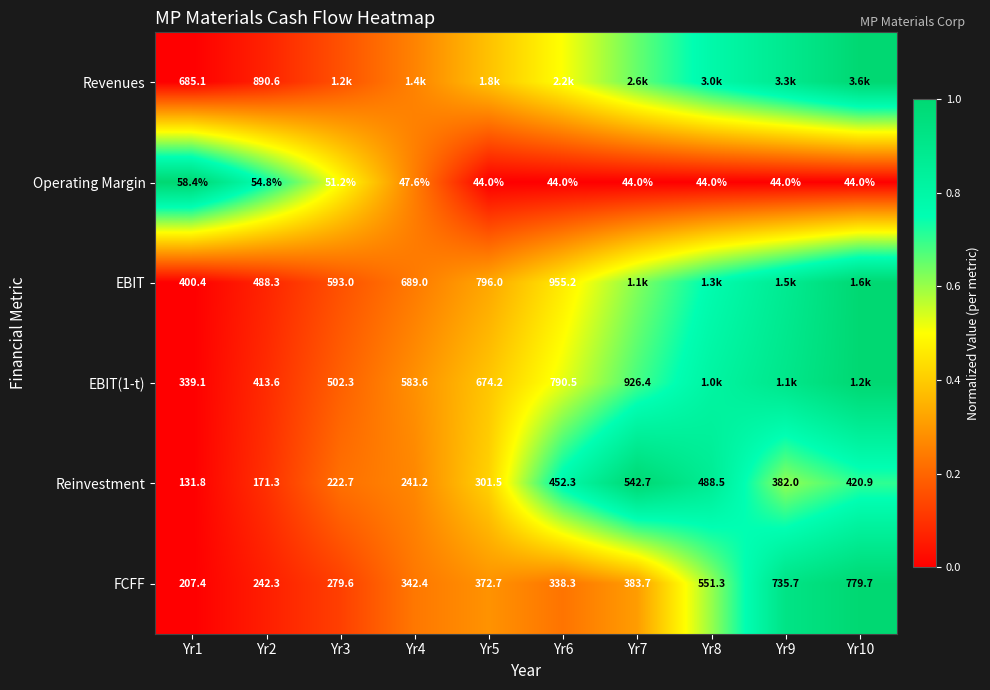

Is the value of Reinvestment at Yr7 greater than the value of EBIT at Yr6?

No